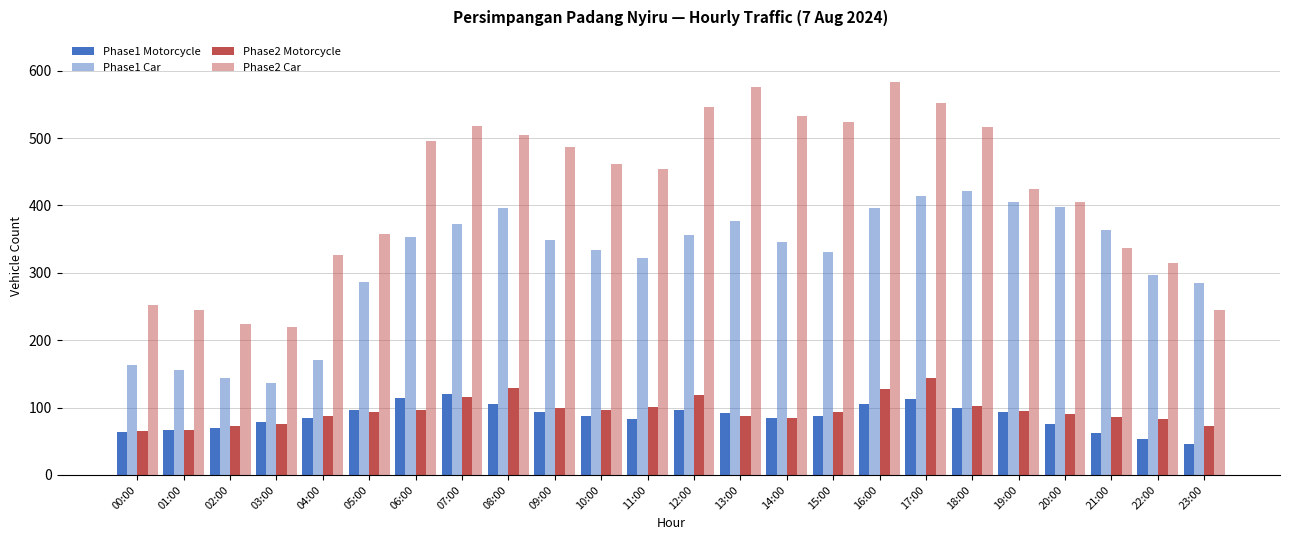

The Phase1 Motorcycle series shows 63 at 18:00. True or false?

False